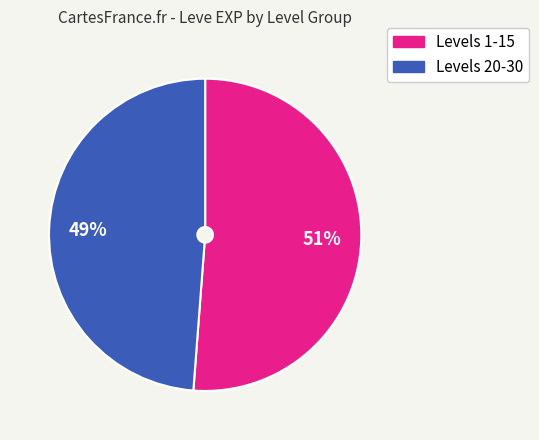

To the nearest percent, what is the average slice percentage?

50%